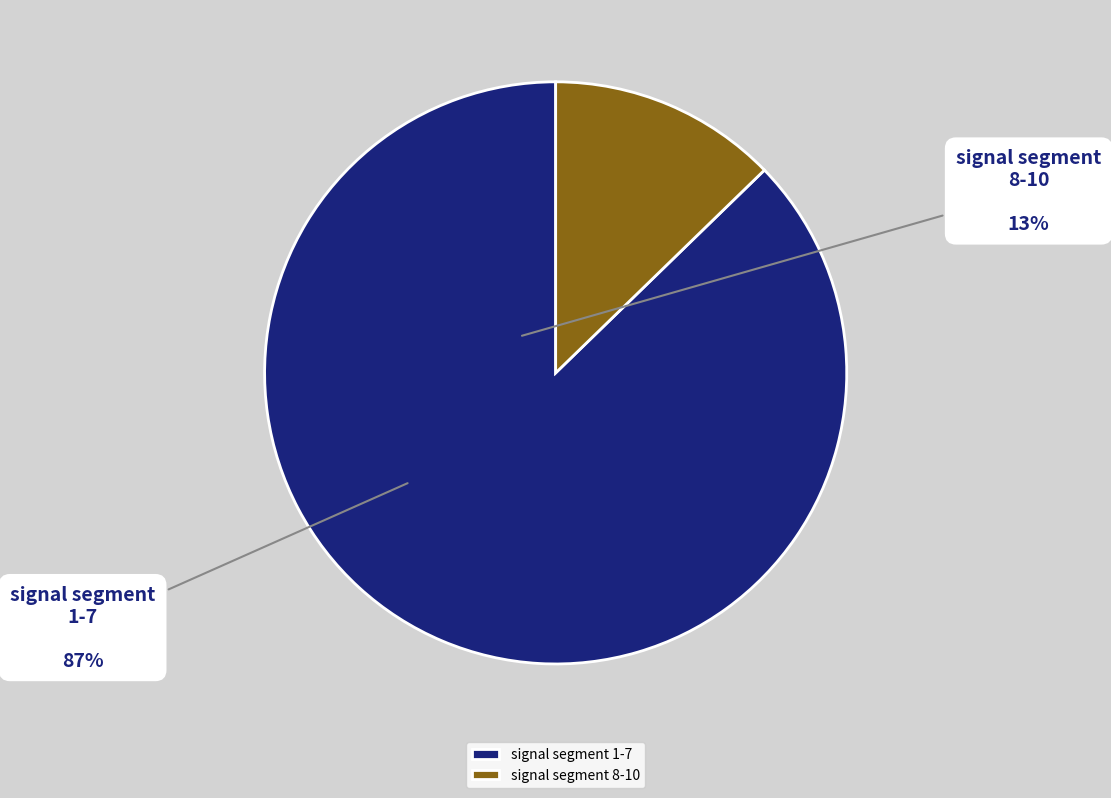

Is it true that signal segment 8-10 is 13% of the pie?

True